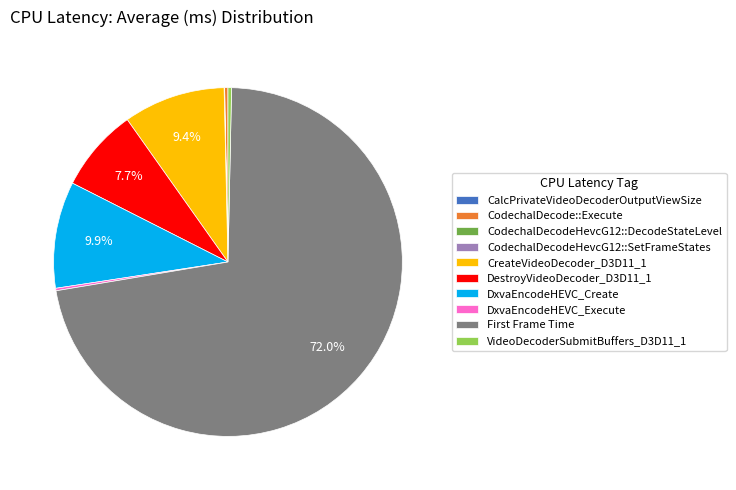

To the nearest percent, what is the average slice percentage?

10%